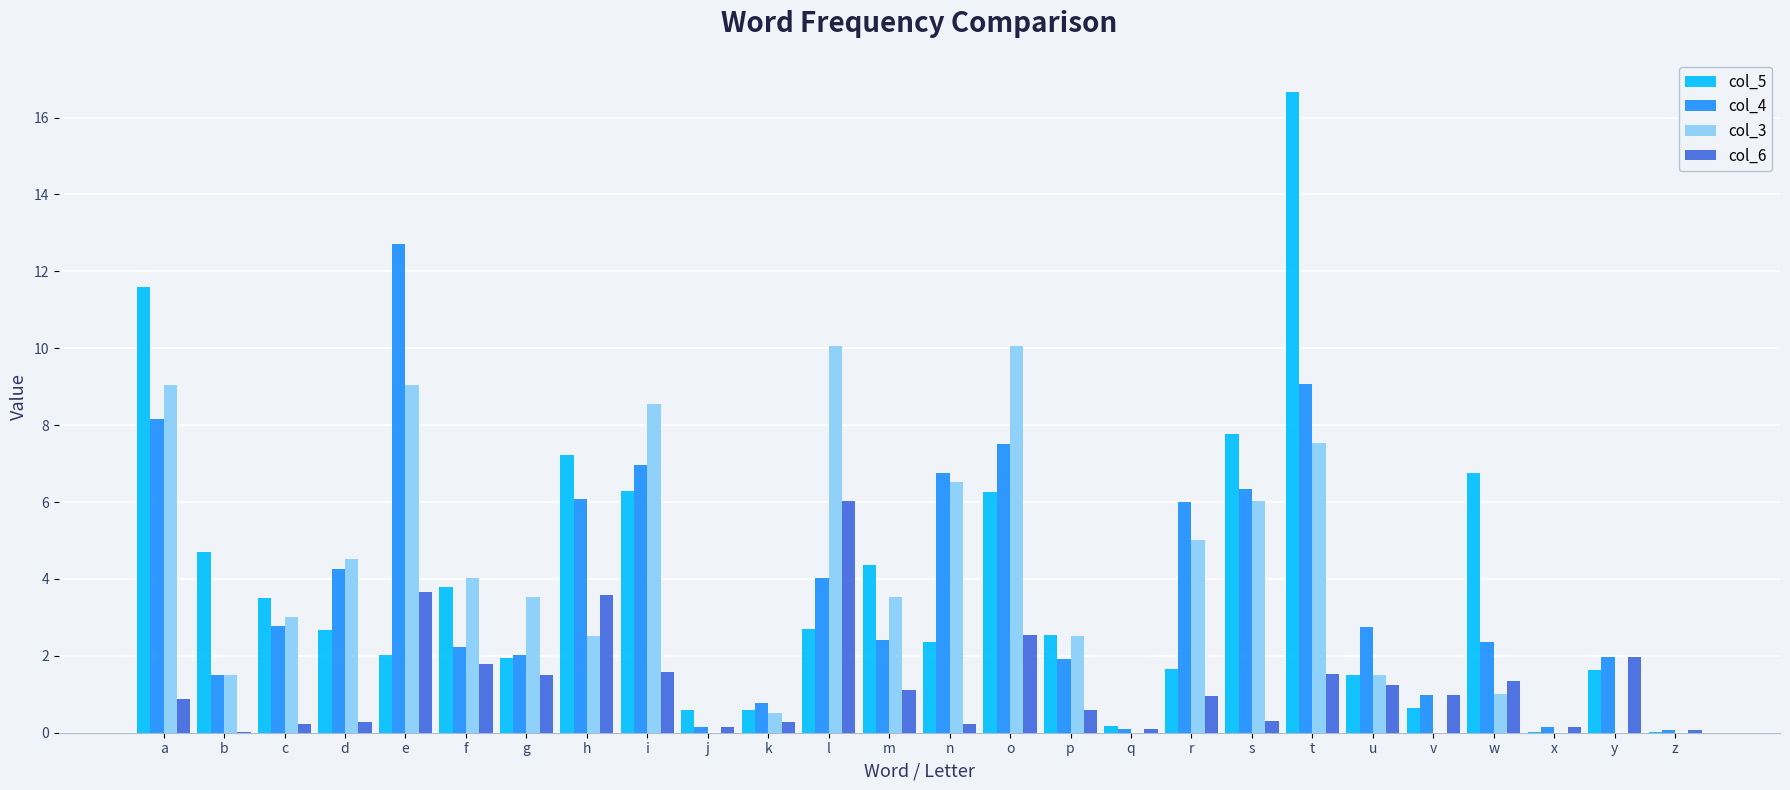

At which category does the chart reach its peak across all series?

t